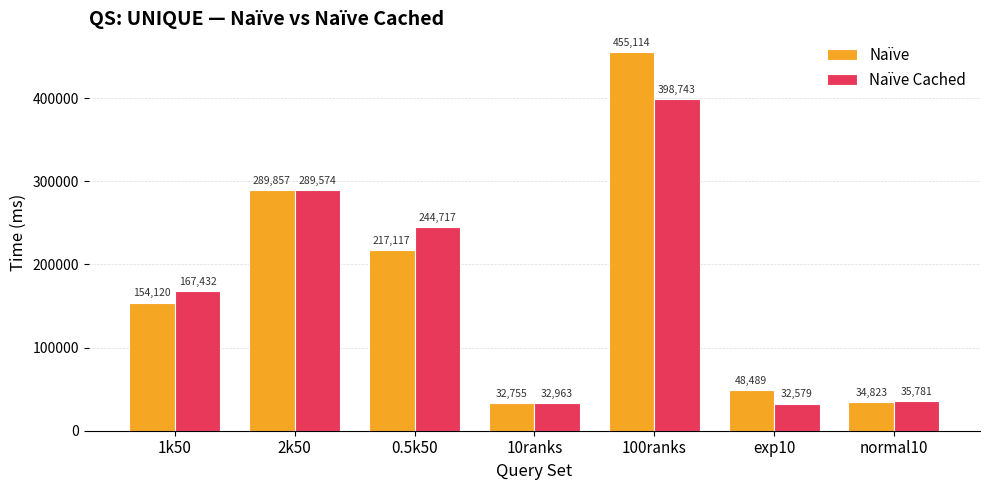

Is it true that Naïve Cached equals 55411 at exp10?

False